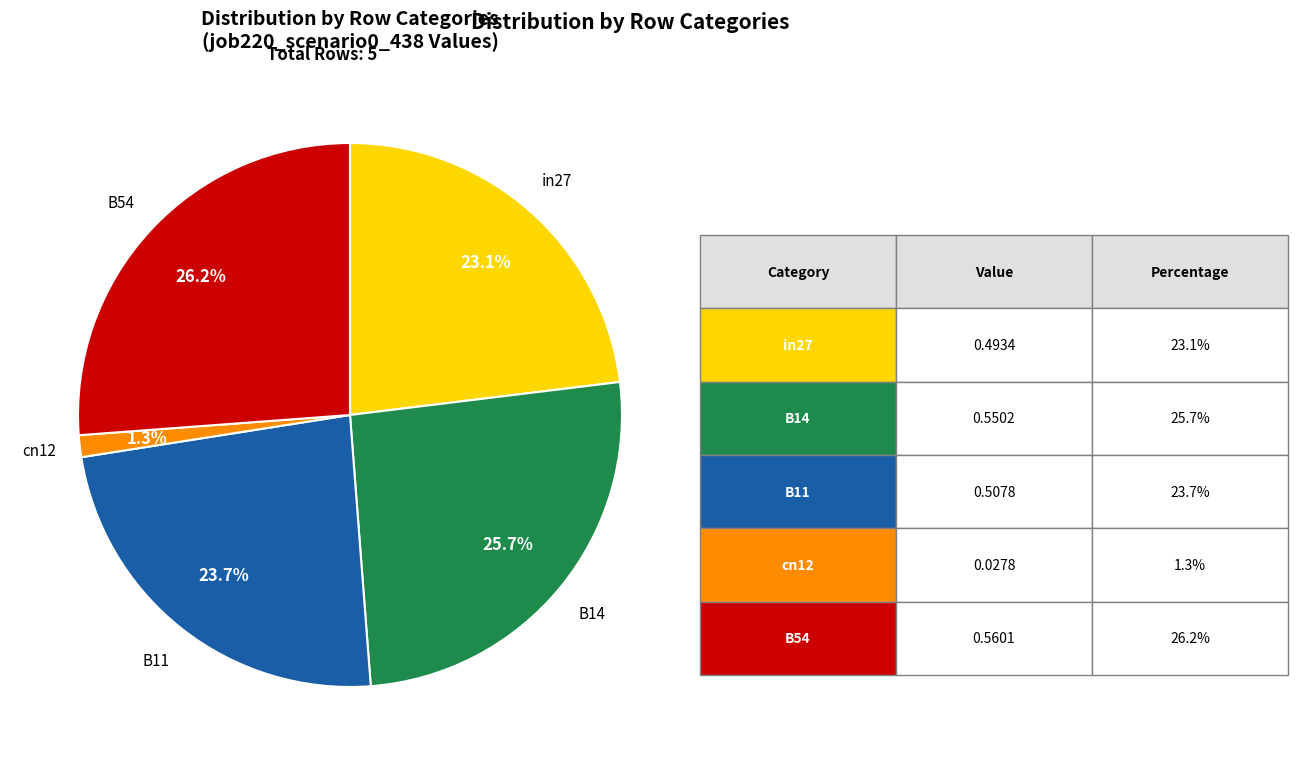

Does any single category account for the majority?

No